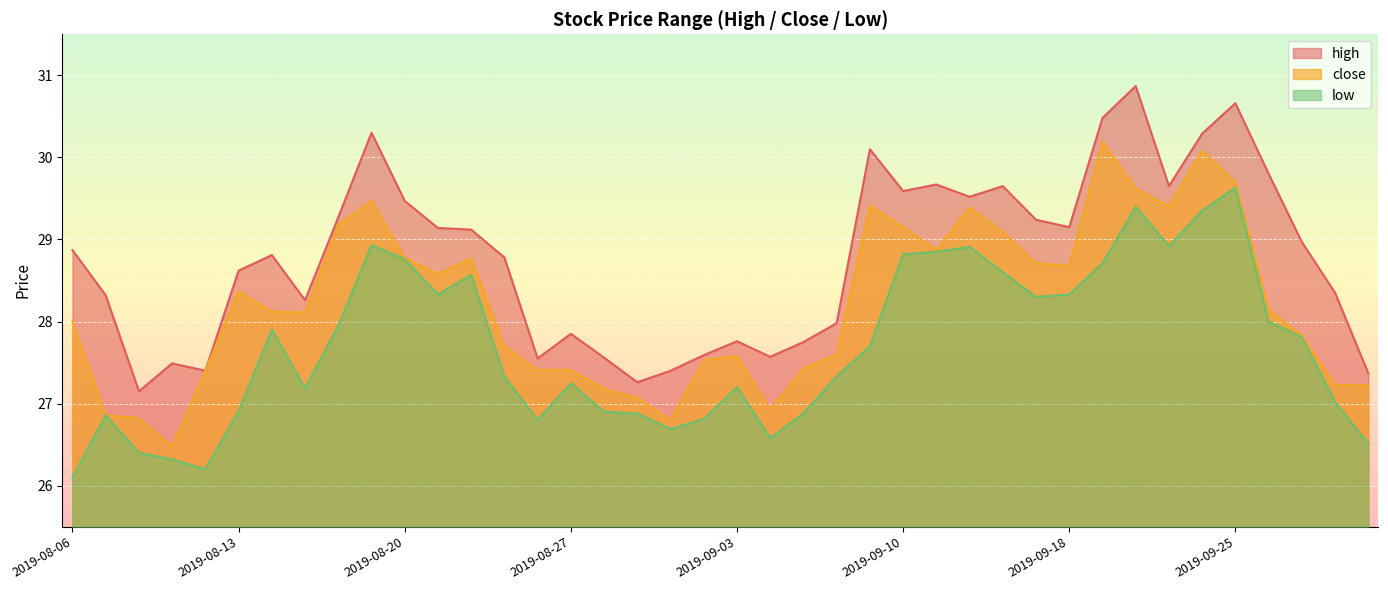

What is the difference between the maximum and minimum values in the low series?

3.5